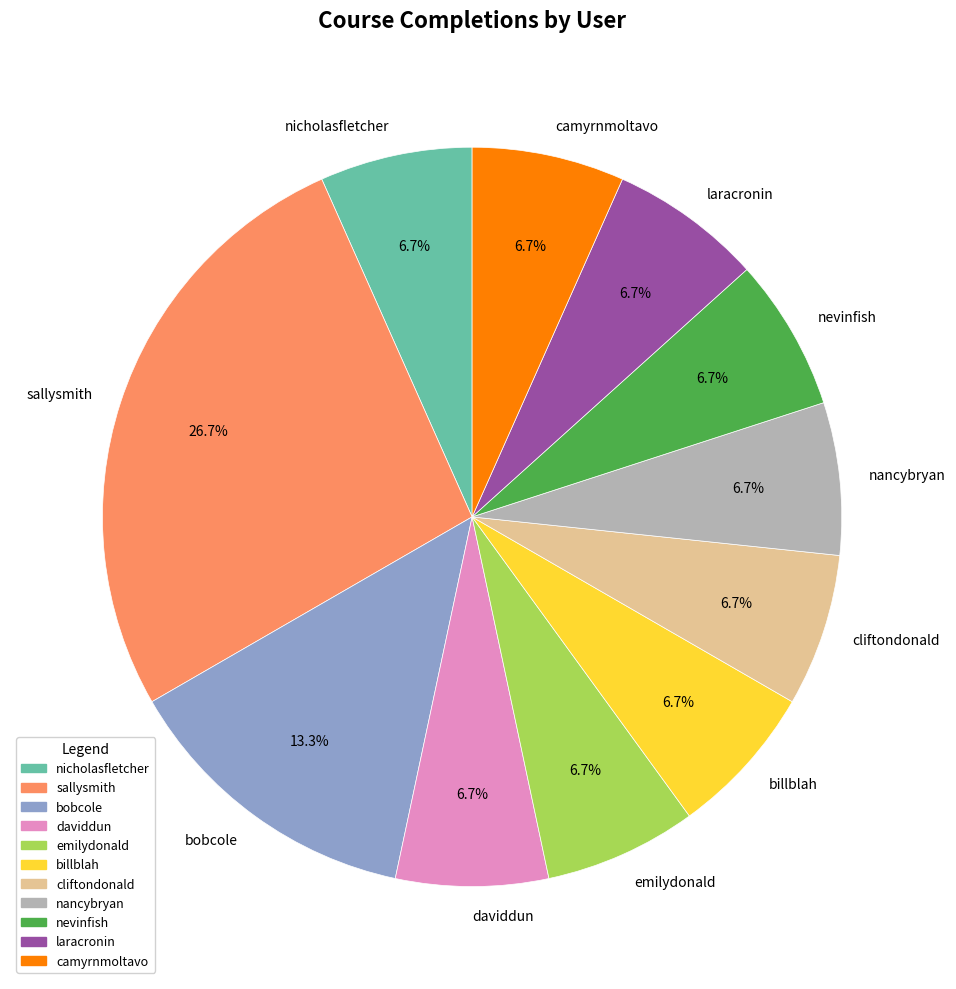

To the nearest percent, what is the average slice percentage?

9%